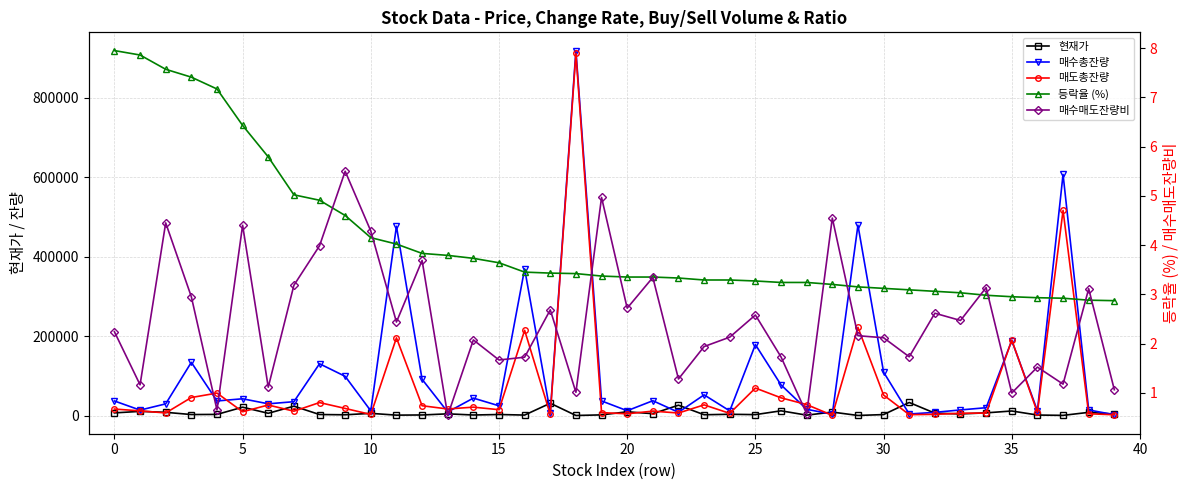

List the series in order of their peak value, lowest first.

매수매도잔량비, 등락율 (%), 현재가, 매도총잔량, 매수총잔량